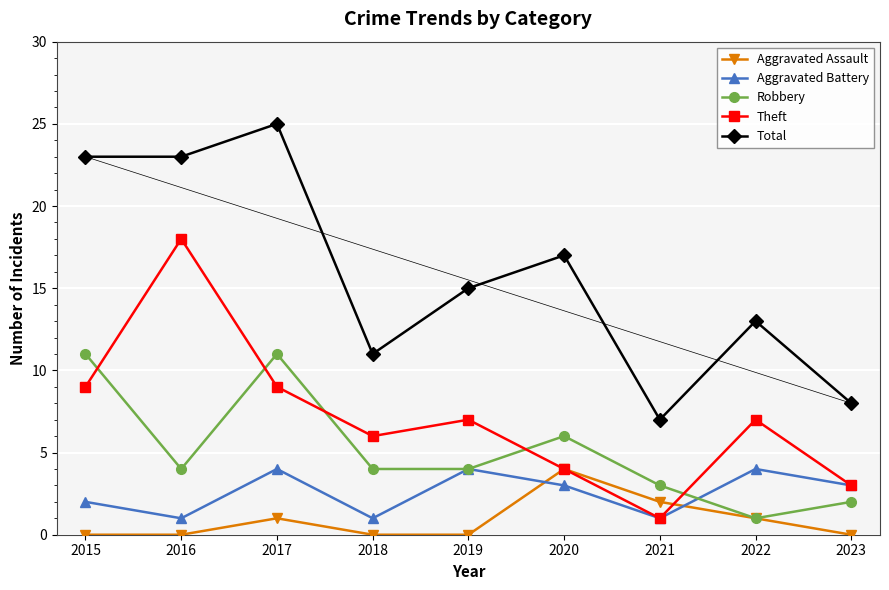

Reading left to right, what are all the values shown in this chart?

Aggravated Assault: 0	0	1	0	0	4	2	1	0
Aggravated Battery: 2	1	4	1	4	3	1	4	3
Robbery: 11	4	11	4	4	6	3	1	2
Theft: 9	18	9	6	7	4	1	7	3
Total: 23	23	25	11	15	17	7	13	8